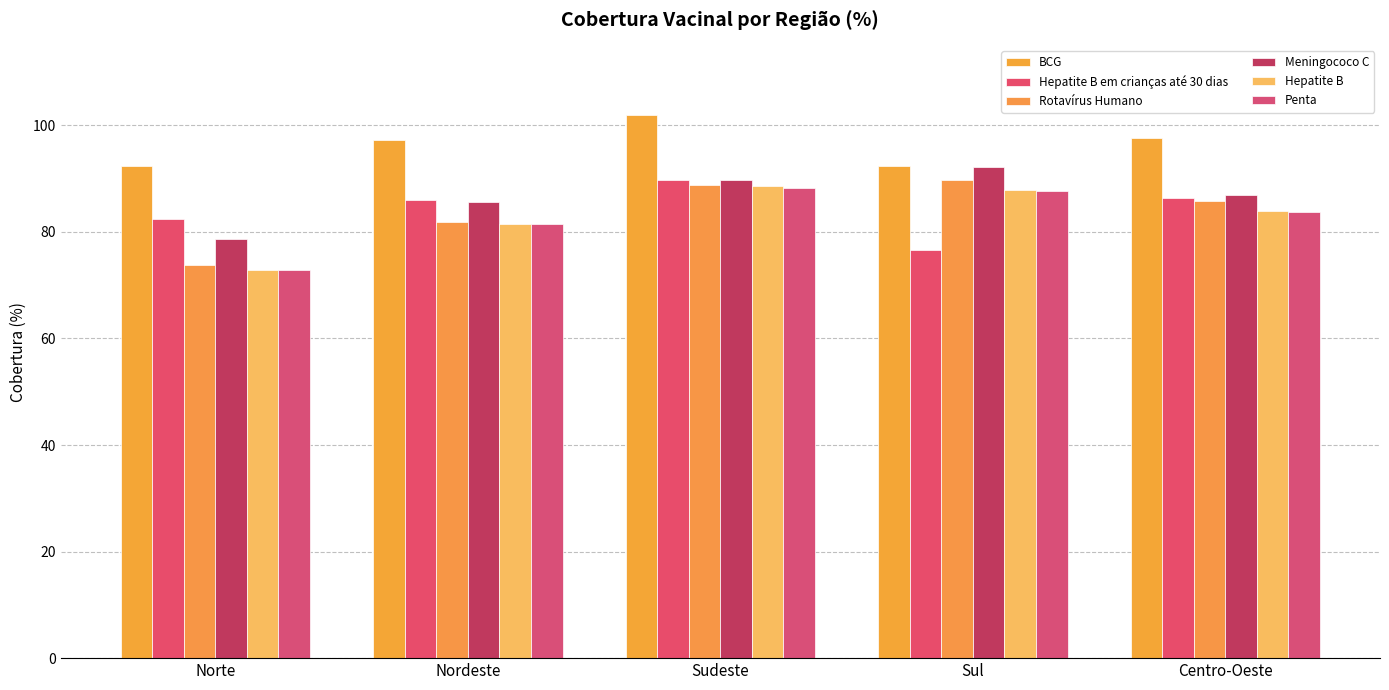

True or false: Hepatite B em crianças até 30 dias has a value of 42.9 at Norte.

False